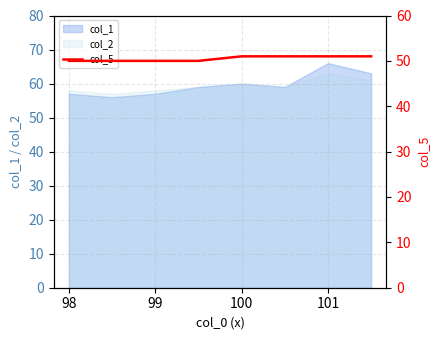

Is it true that col_2 equals 87 at 99?

False